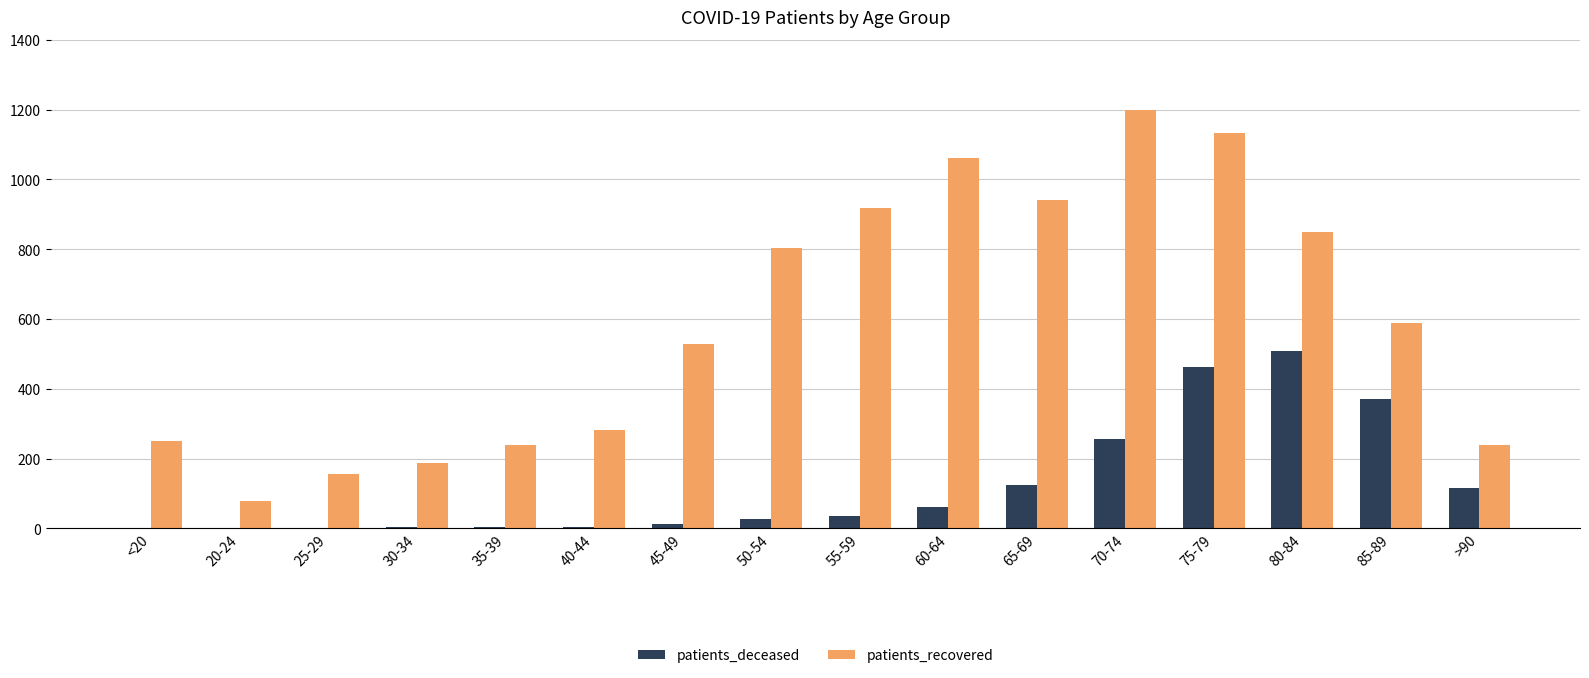

How many distinct data groups are displayed?

2